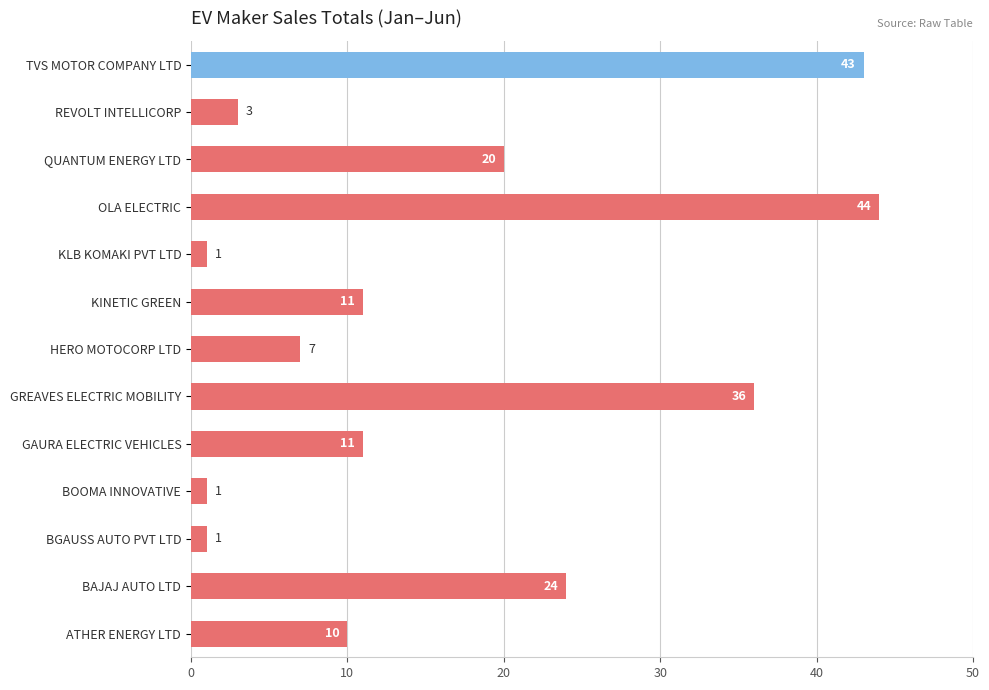

What is the maximum value shown in the chart?

44